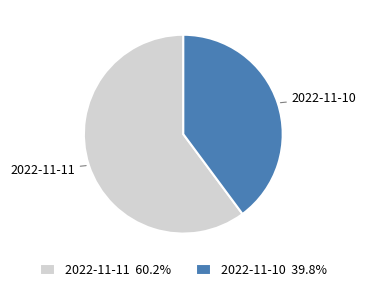

What is the ratio of the value at 2022-11-10 39.8% to the value at 2022-11-11 60.2%?

0.7